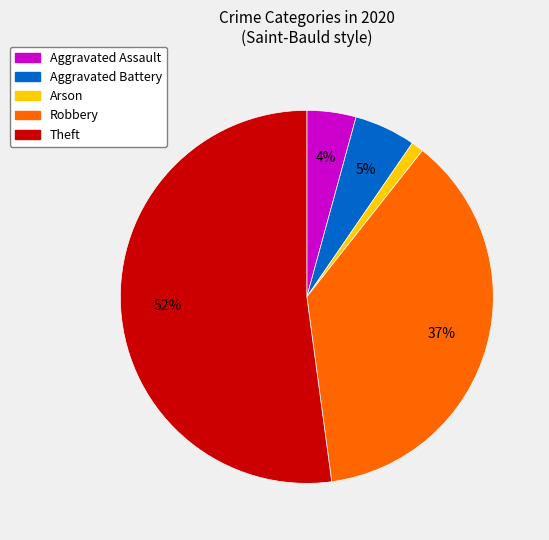

To the nearest percent, what is the average slice percentage?

20%